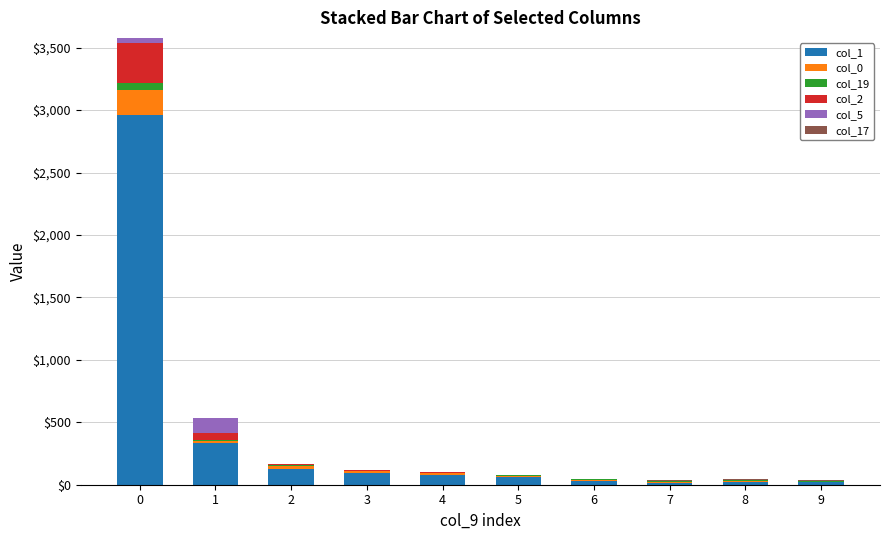

How many series are shown in this chart?

6